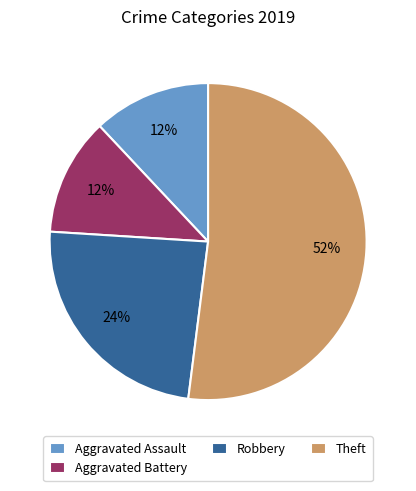

Which category has the biggest portion of the pie?

Theft